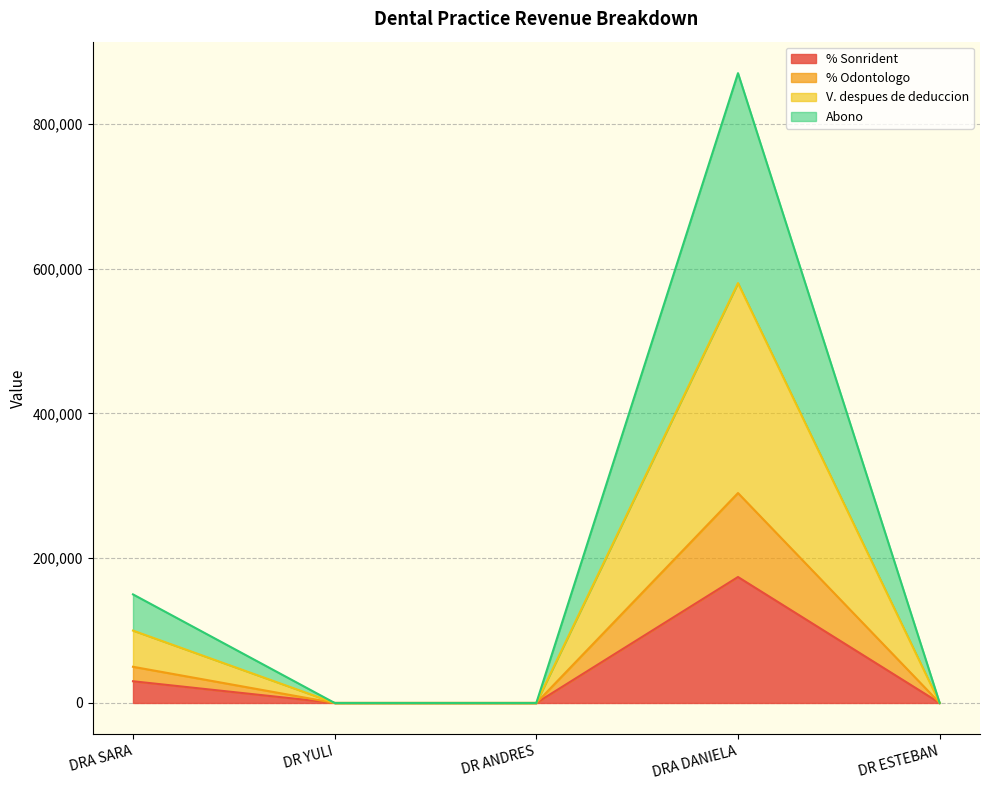

Reading left to right, what are all the values shown in this chart?

% Sonrident: 30000	0	0	174000	0
% Odontologo: 50000	0	0	290000	0
V. despues de deduccion: 100000	0	0	580000	0
Abono: 150000	0	0	870000	0